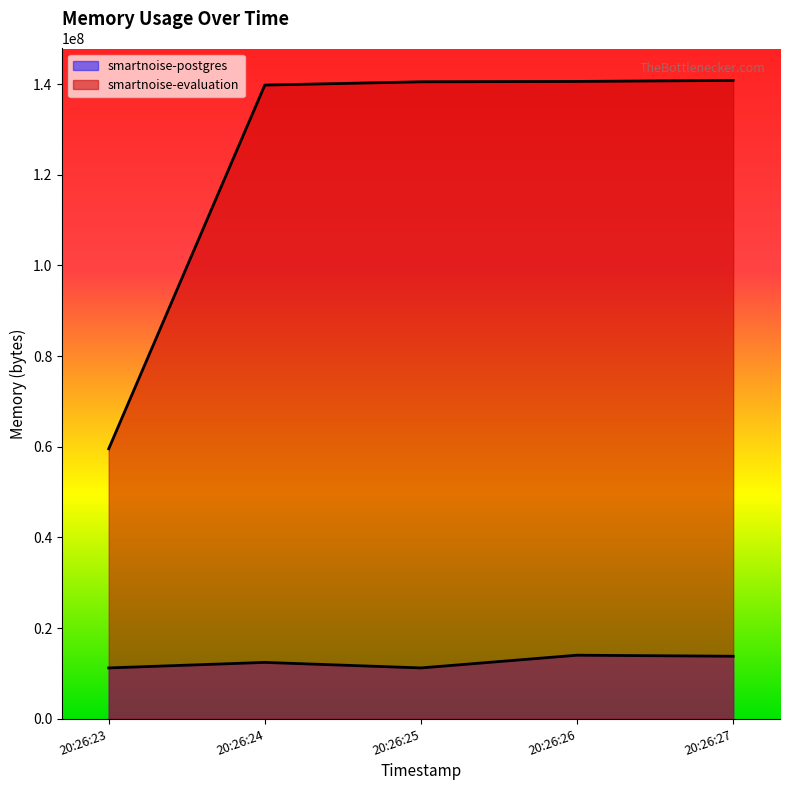

At 20:26:26, list the series in order from smallest to largest.

smartnoise-postgres, smartnoise-evaluation